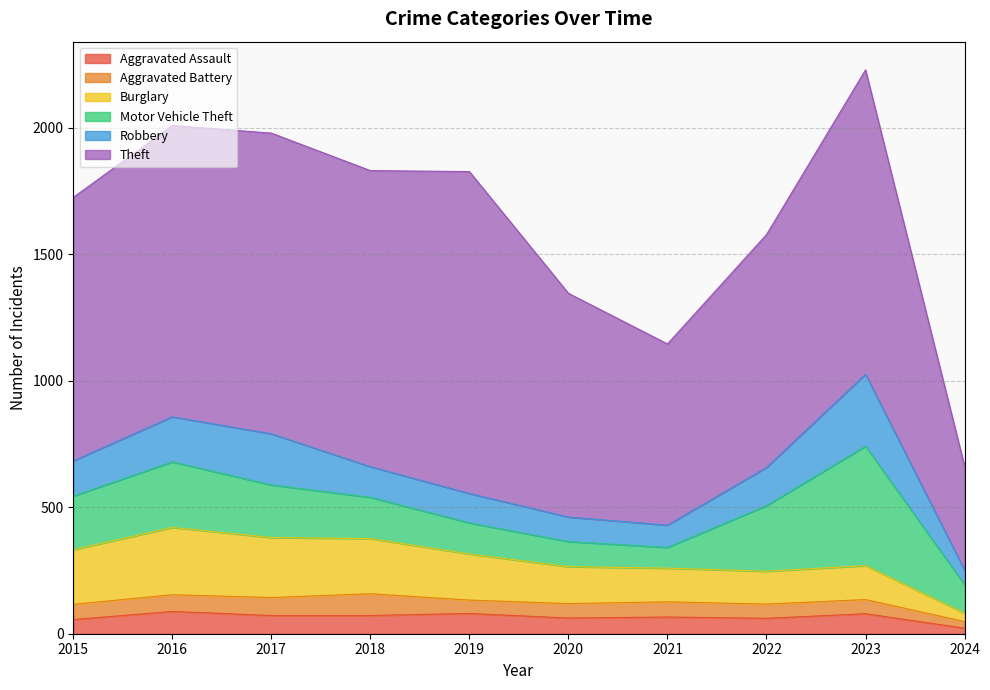

Is the value of Motor Vehicle Theft at 2018 greater than the value of Robbery at 2016?

No